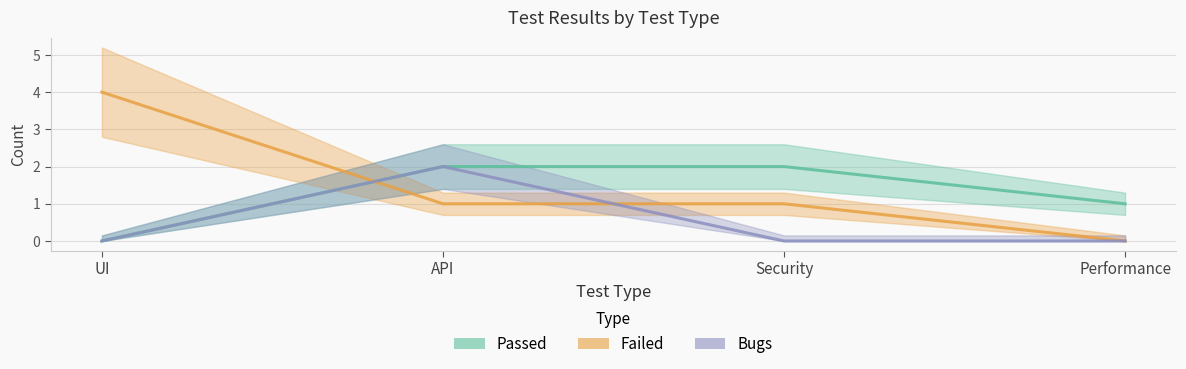

Reading left to right, transcribe all the data shown in this chart.

Passed: 0	2	2	1
Failed: 4	1	1	0
Bugs: 0	2	0	0